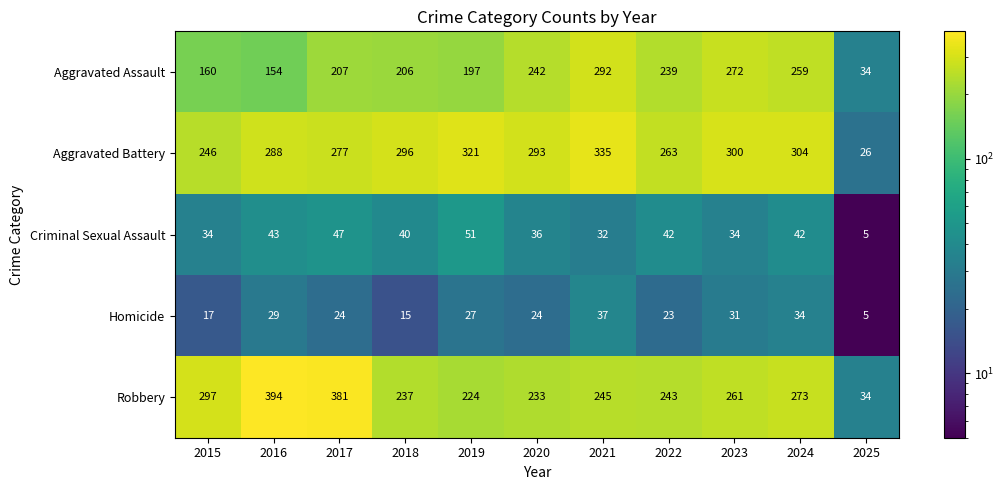

What is the difference between the maximum and minimum values in the Aggravated Assault series?

258